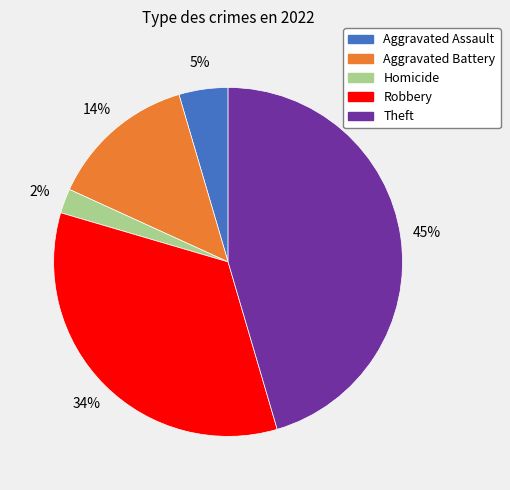

Do Aggravated Battery and Theft together represent more than half of the pie?

Yes